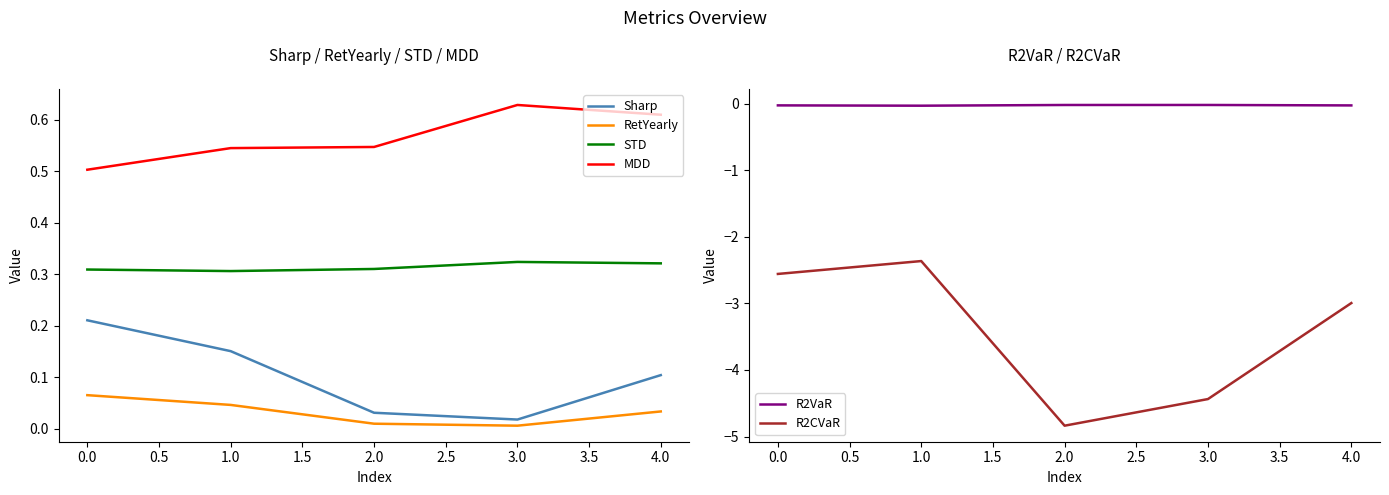

What are all the series names shown in the legend?

Sharp, RetYearly, STD, MDD, R2VaR, R2CVaR